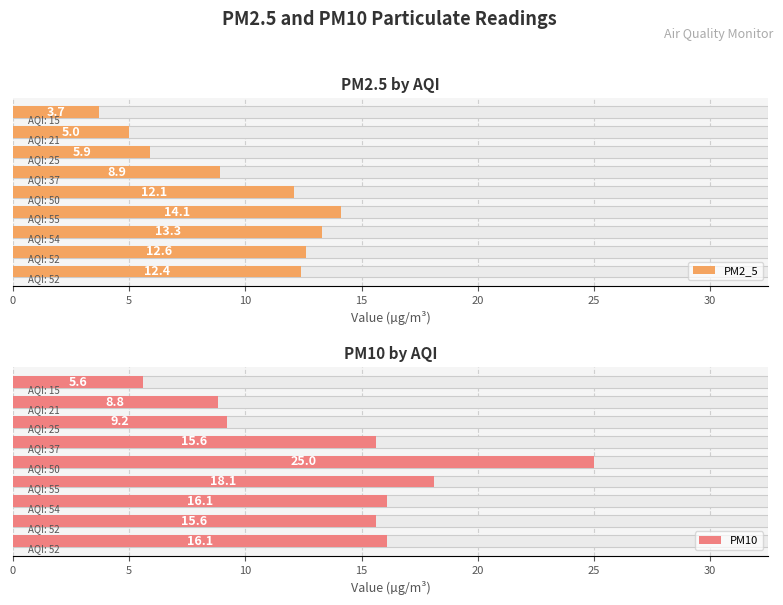

Is the value of PM2_5 at 35 greater than the value of PM10 at 25?

No